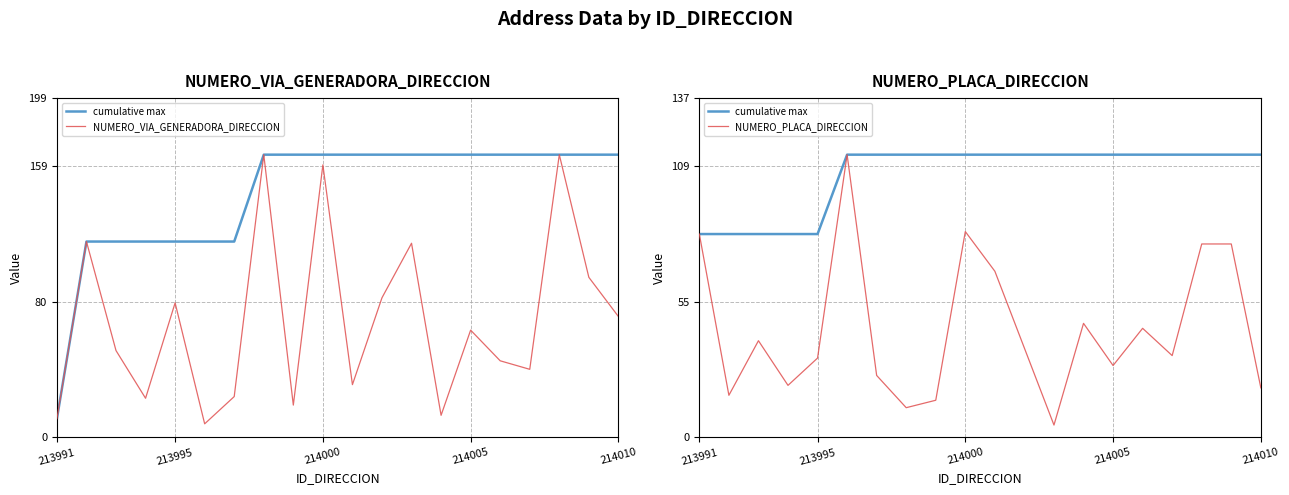

Where do NUMERO_VIA_GENERADORA_DIRECCION and cumulative max first cross each other?

213991 and 213995